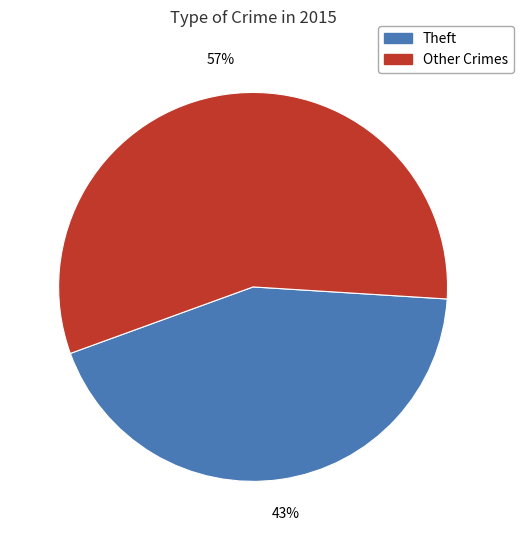

Is there a majority slice in this chart?

Yes